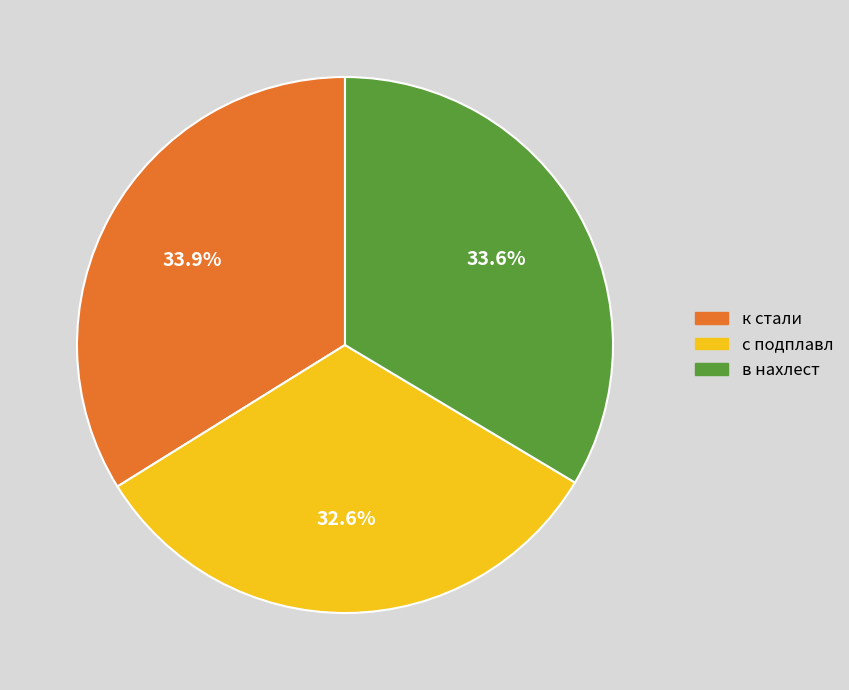

What percentage do с подплавл and в нахлест together represent?

66.1%